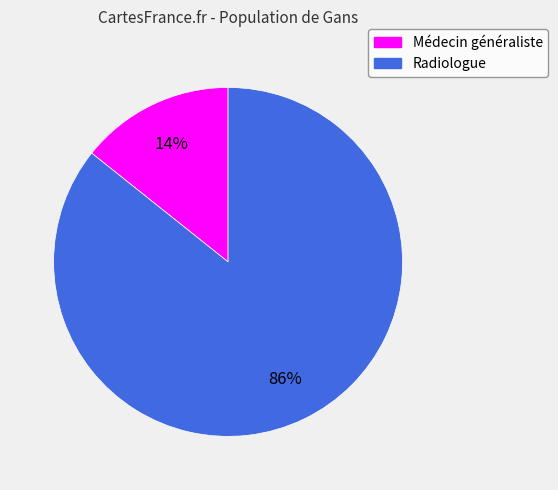

The Radiologue slice represents 97% of the pie. True or false?

False